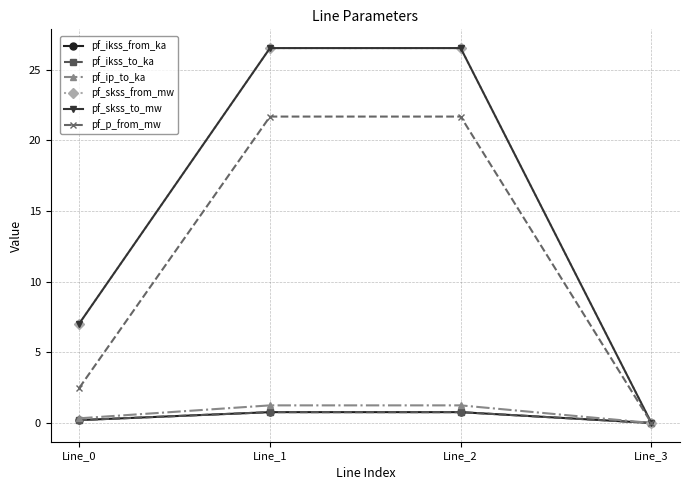

At which category is the sum across all series the highest?

Line_1